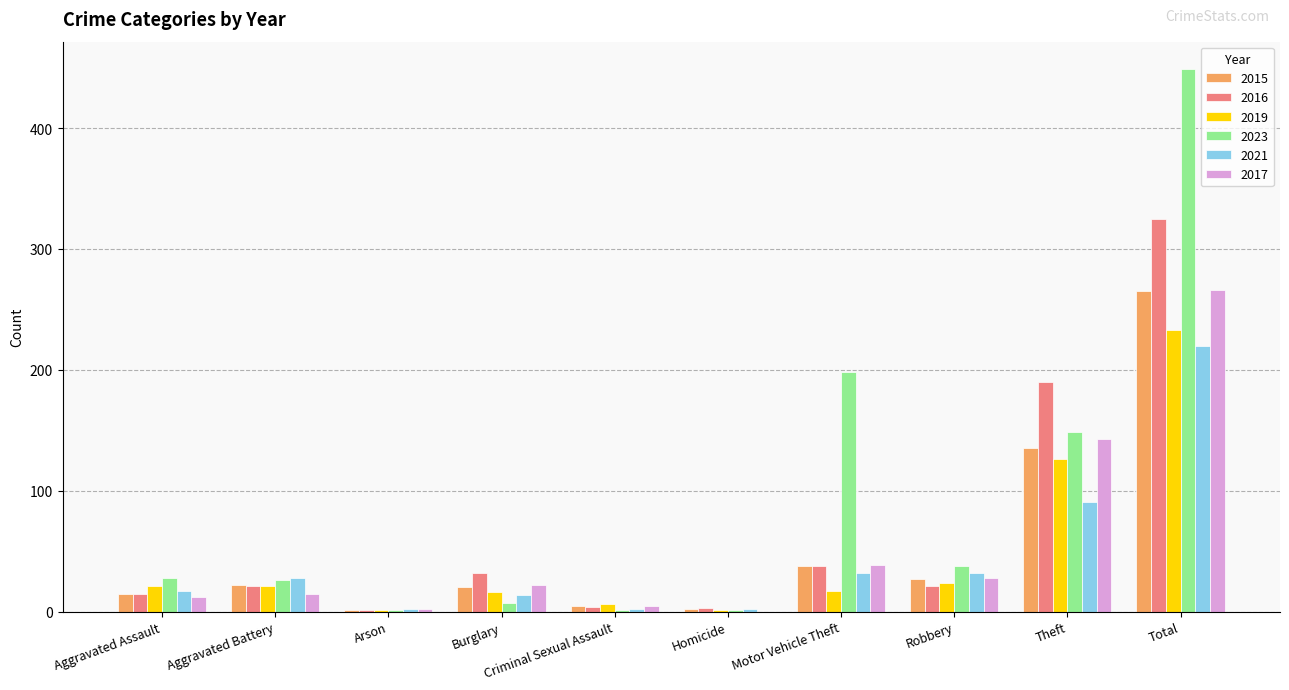

At which label is 2021 closest to 111?

Theft